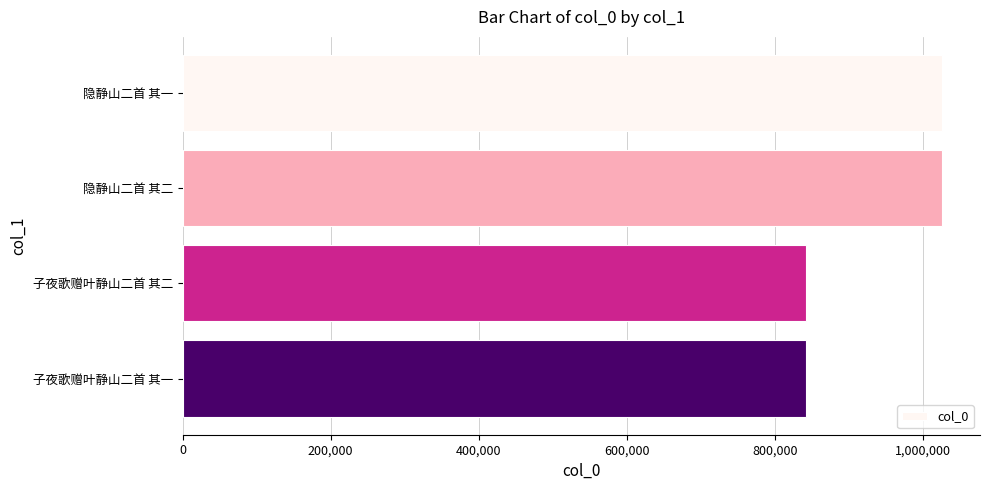

What is the change in value from 隐静山二首 其二 to 子夜歌赠叶静山二首 其一?

-183750